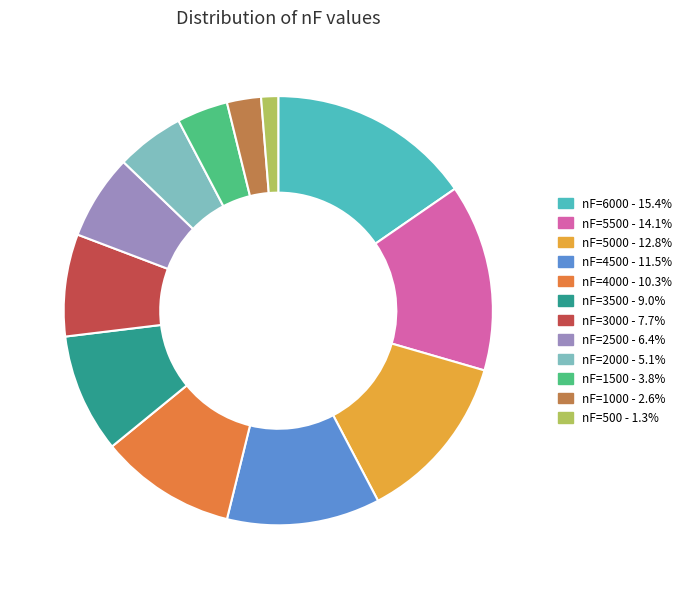

Does any single category account for the majority?

No